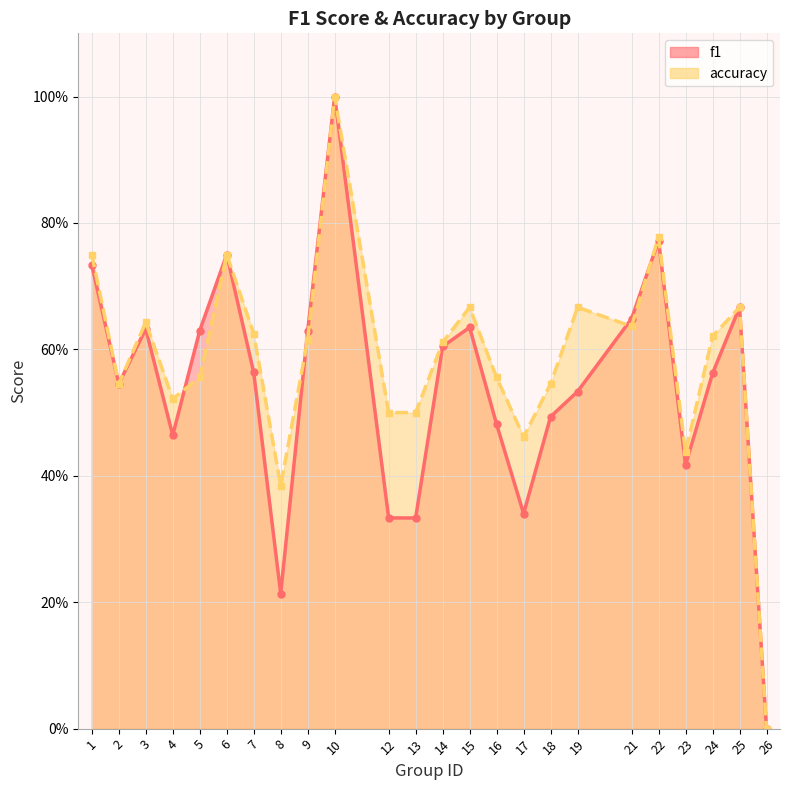

Count the number of categories in the chart.

24